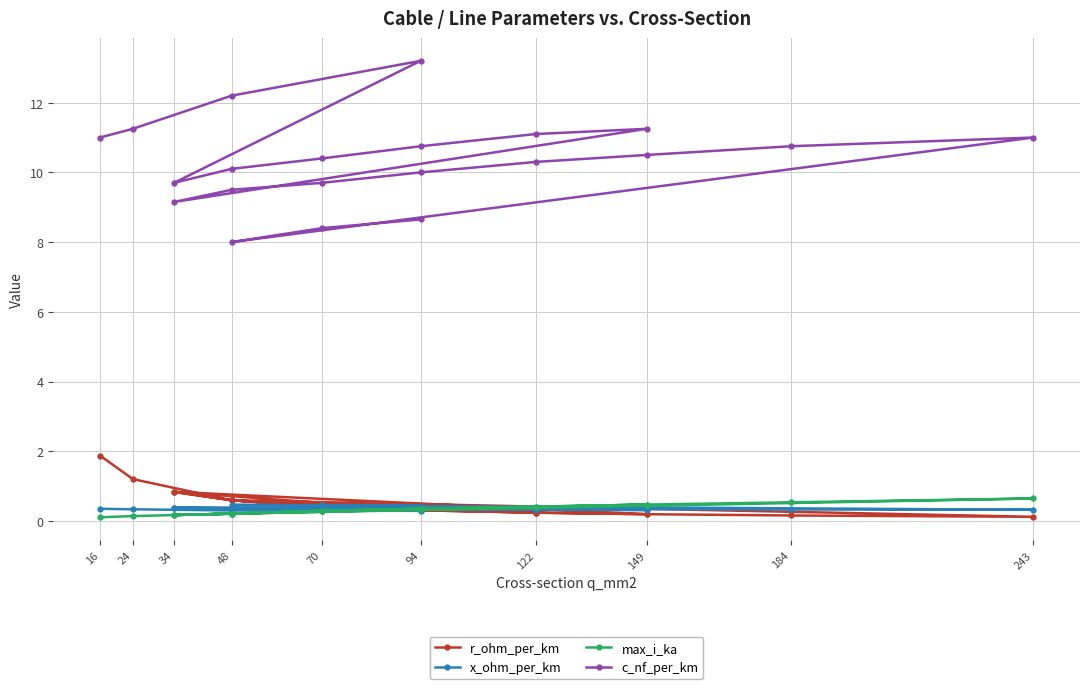

How many lines are shown in the chart?

4